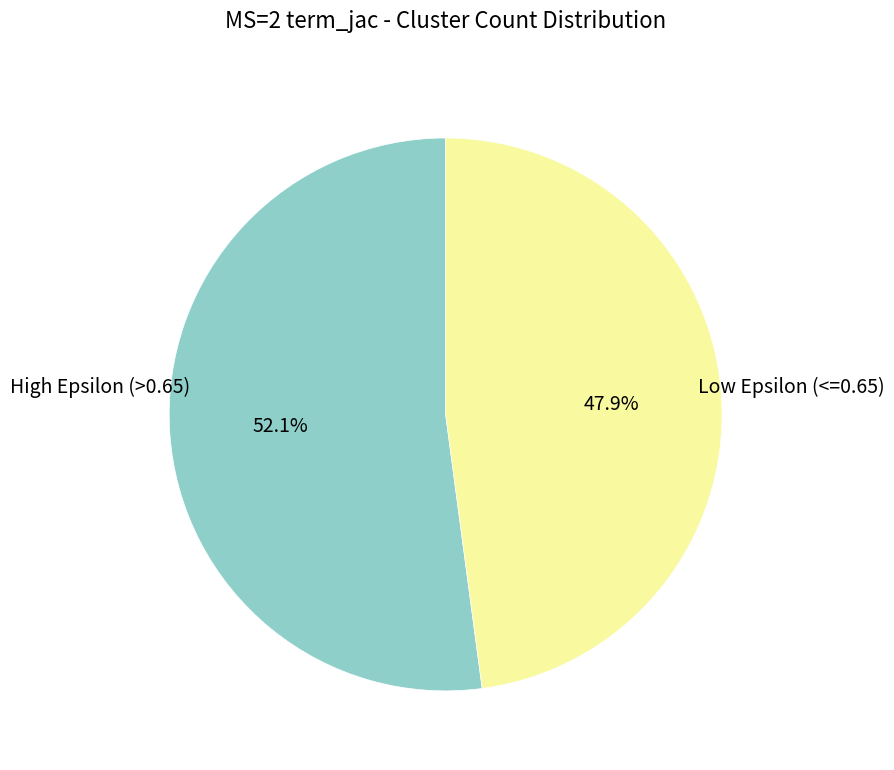

Is there any slice that represents more than half of the pie?

Yes